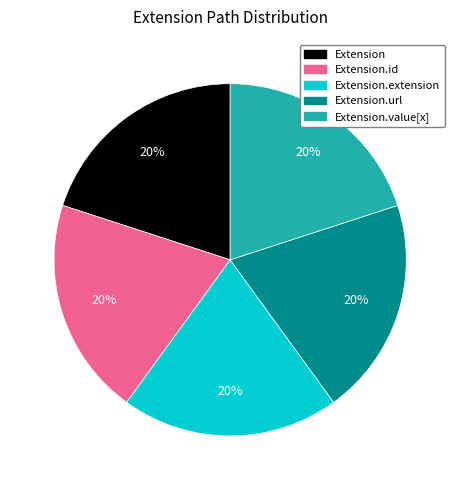

Does any single category account for the majority?

No